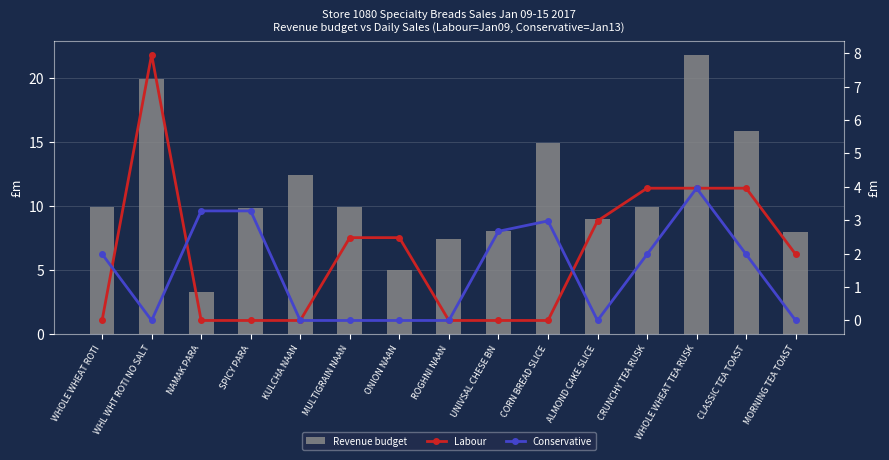

What is the average value of the Revenue budget series?

11.0